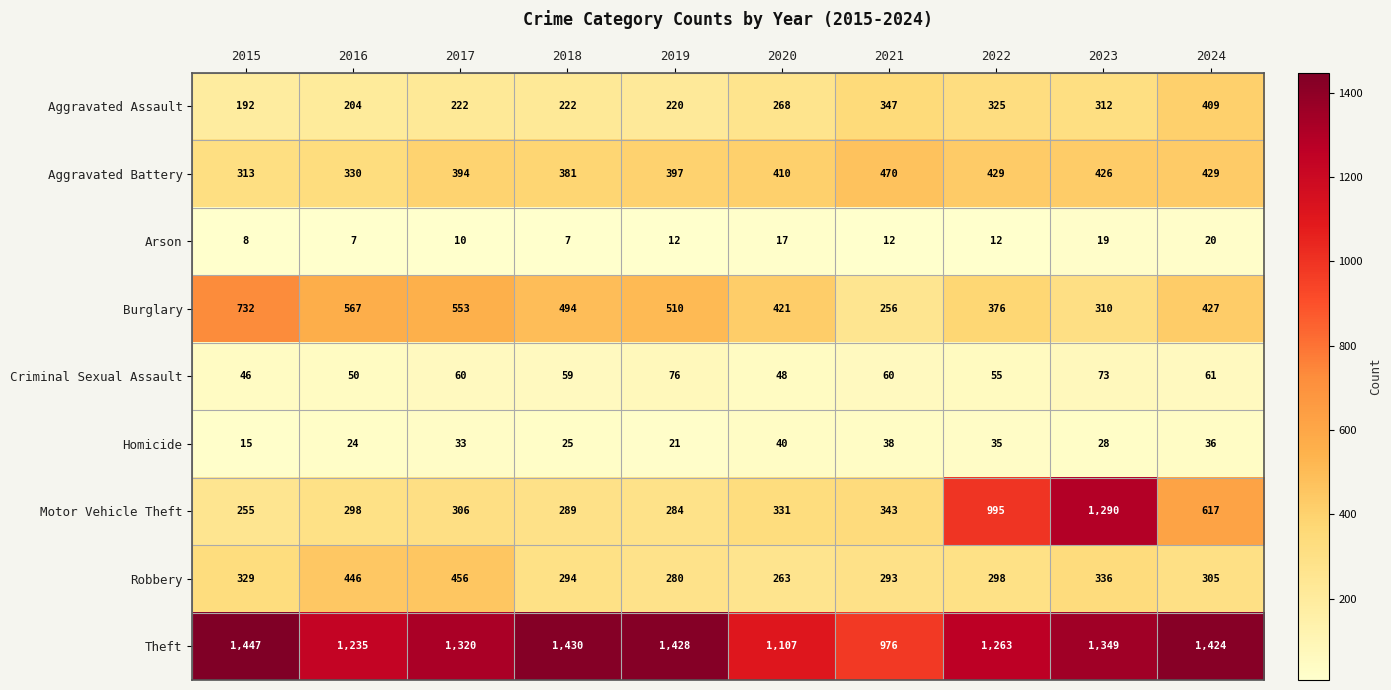

The Theft series shows 1966 at 2015. True or false?

False